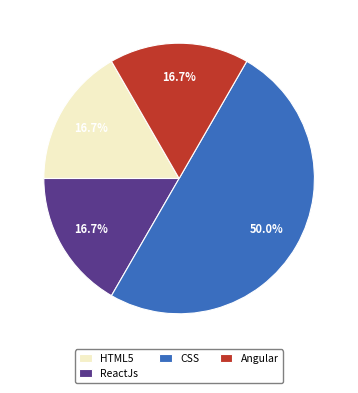

Does HTML5 represent more than half of the total?

No